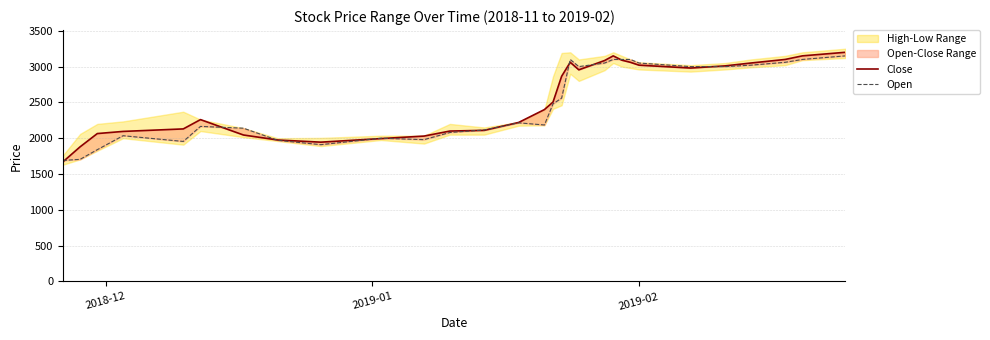

Reading left to right, transcribe all the data shown in this chart.

Close: 1670	1880	2065	2095	2130	2260	2045	1975	1945	1995	2030	2100	2110	2220	2400	2505	2865	3060	2955	3085	3150	3090	3060	3020	2980	3010	3050	3100	3150	3200
Open: 1690	1705	1840	2035	1955	2165	2140	1970	1910	2000	1980	2080	2115	2215	2185	2480	2560	3100	3000	3050	3100	3100	3100	3050	3000	3000	3020	3060	3100	3150